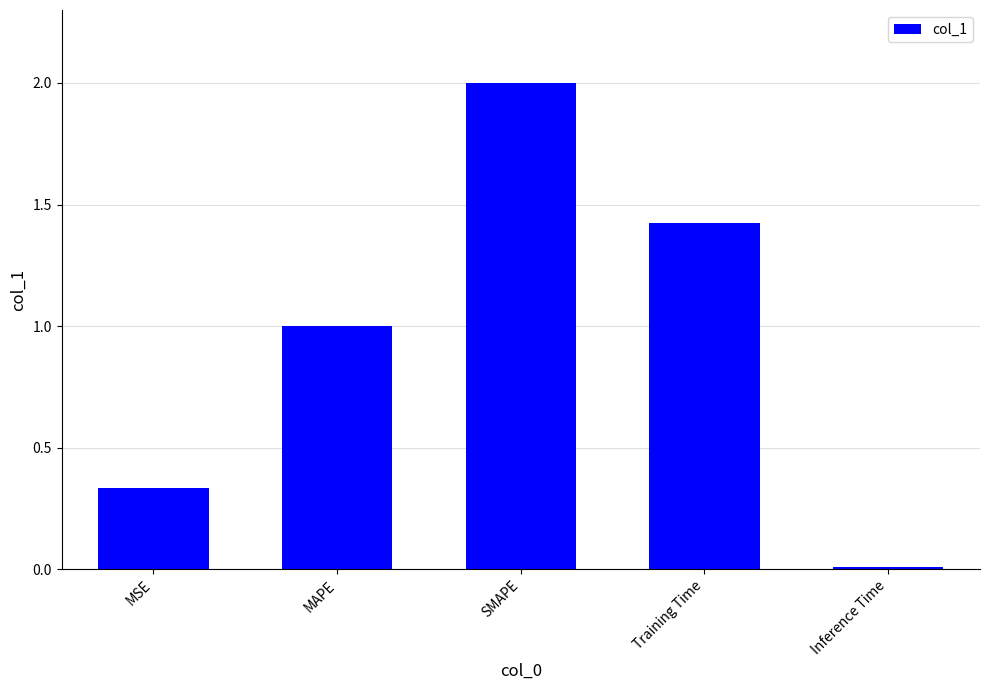

List the labels in order of value, largest first.

SMAPE, Training Time, MAPE, MSE, Inference Time